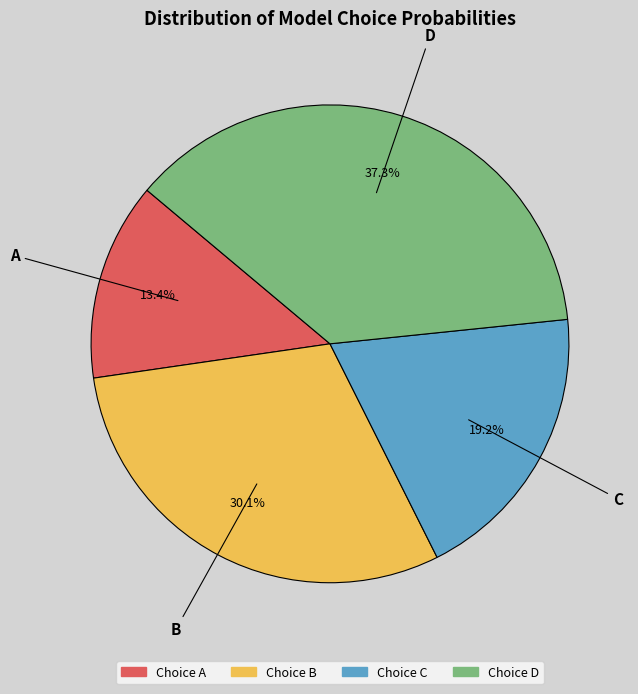

Is there any slice that represents more than half of the pie?

No